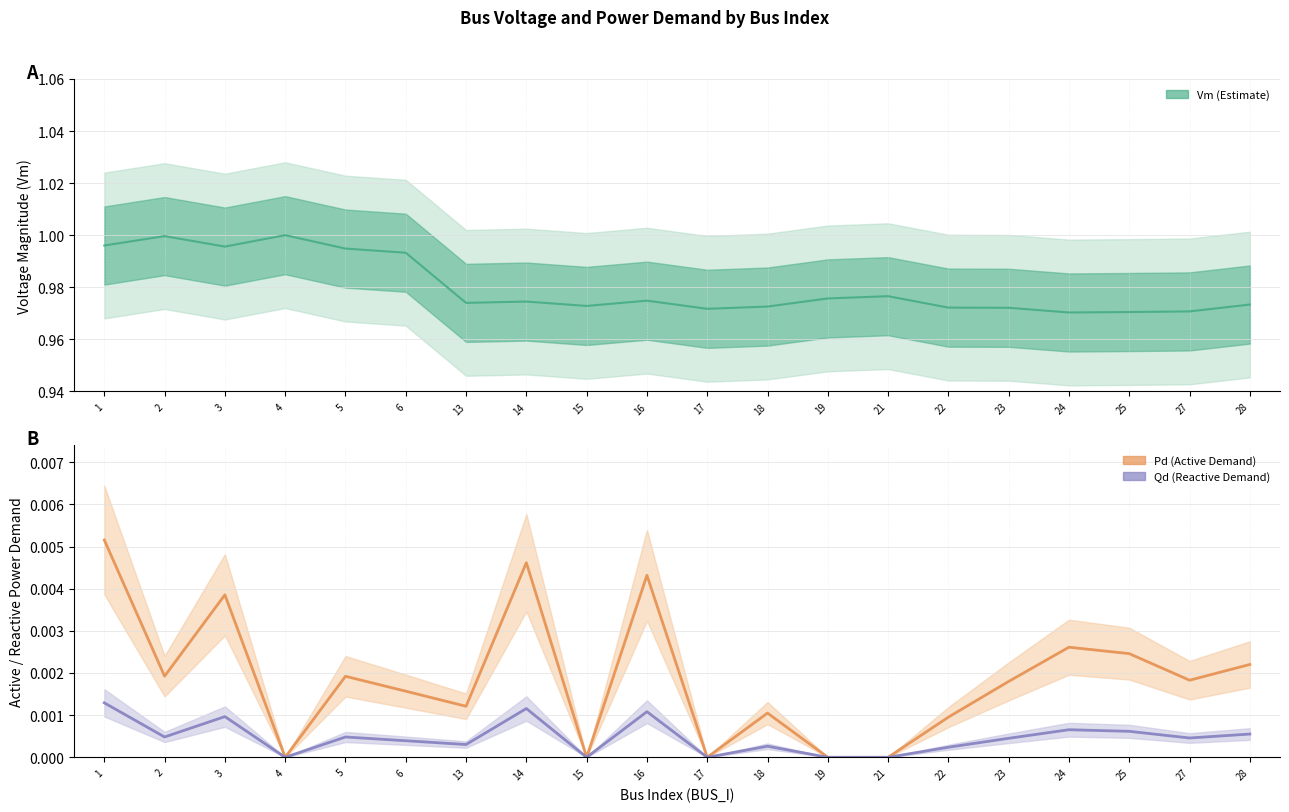

How many data points in Qd are above 0?

15